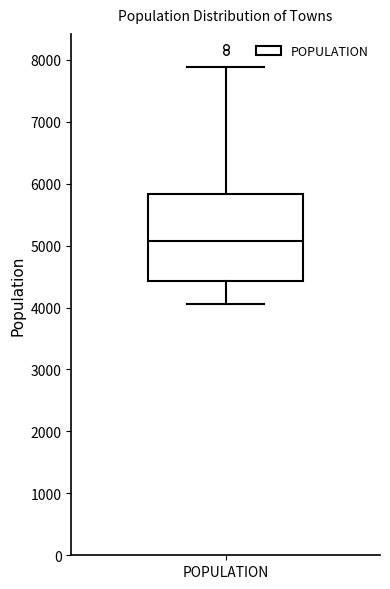

Read this box plot against the y-axis: the position of the median line, the range covered by the box, and the ends of both whiskers. The values are not printed on the chart, so give them approximately, as read against the axis.

median 5100, box 4400 to 5800, whiskers 4100 to 7900